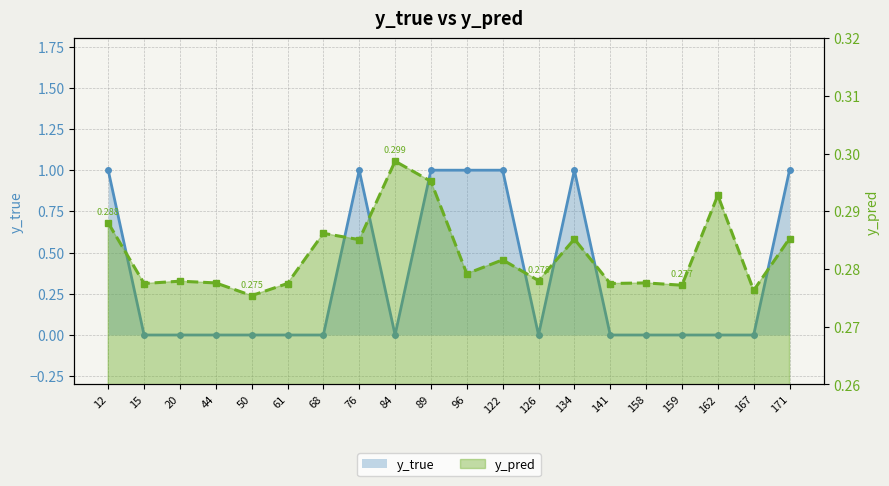

True or false: y_pred has more than 2 points higher than both neighbors.

True